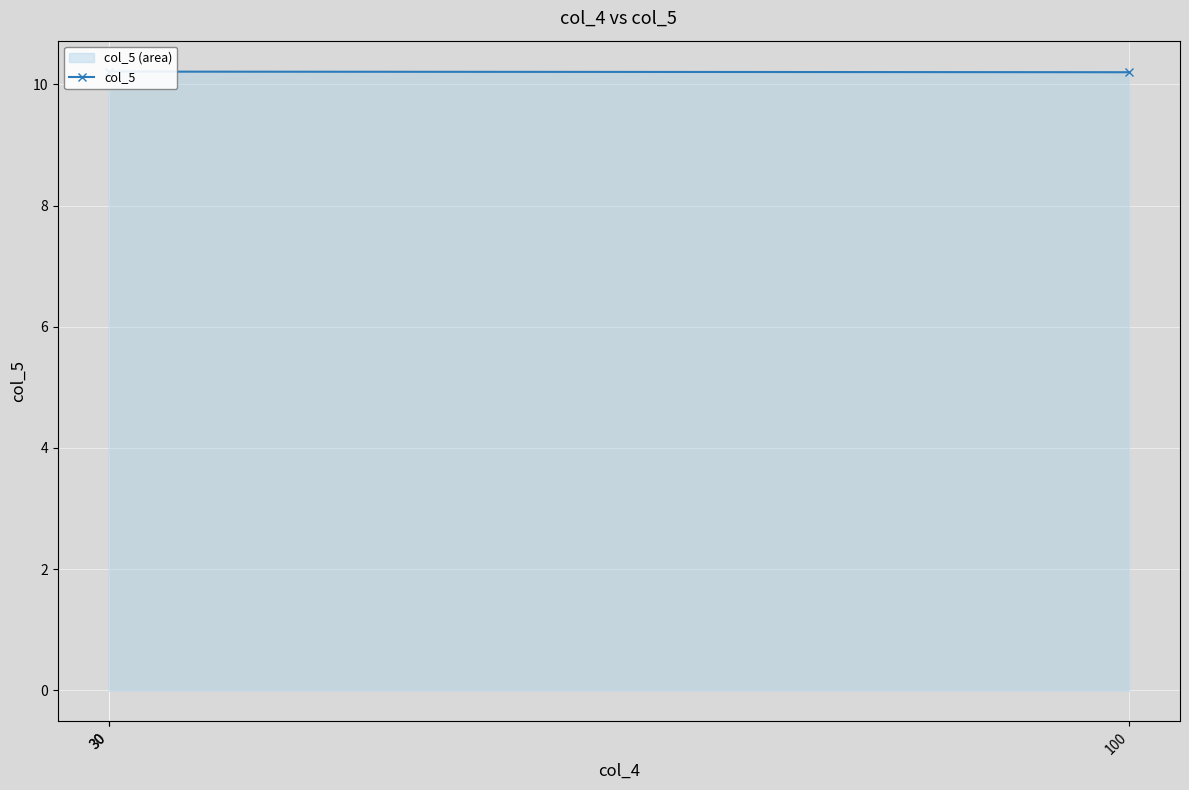

How many lines are shown in the chart?

1